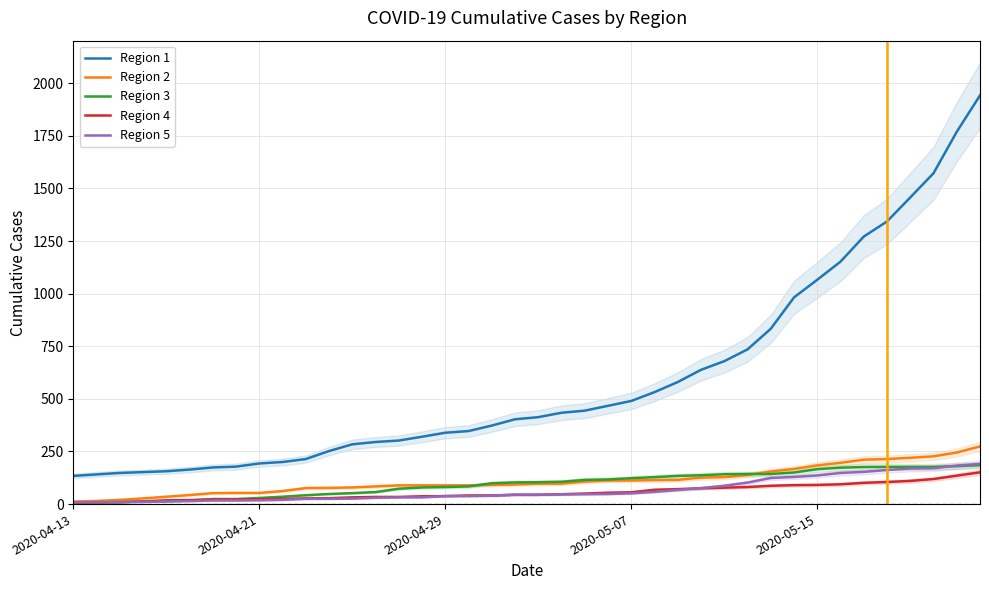

True or false: Region 4 and Region 1 intersect in this chart.

False